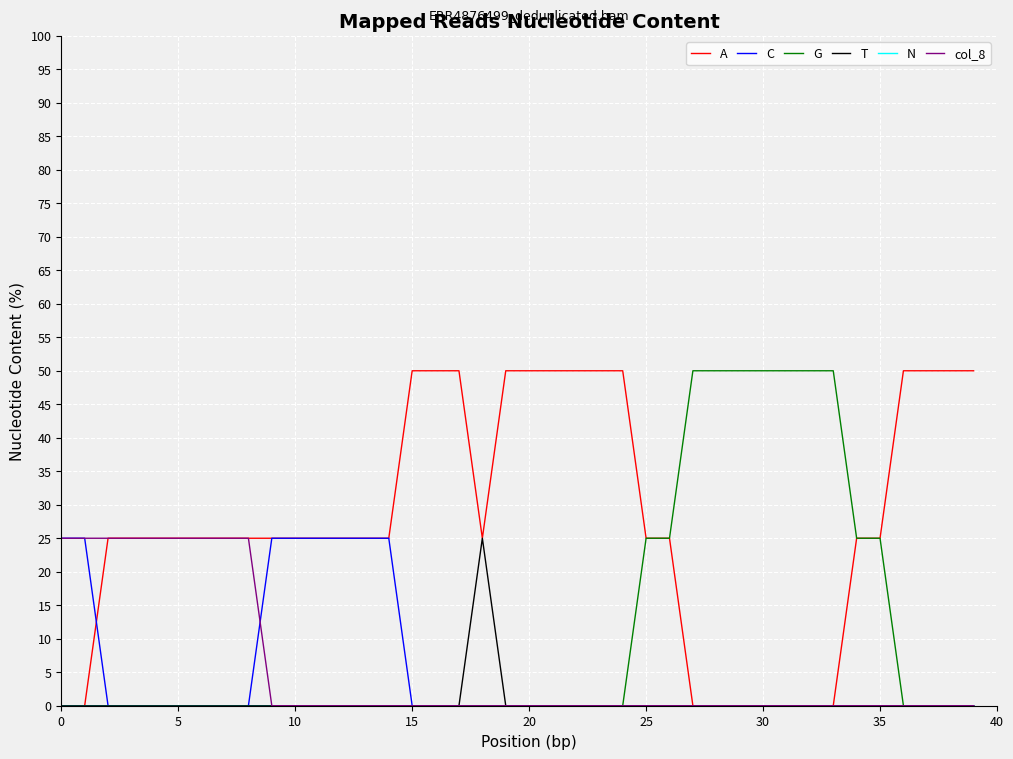

True or false: G has more than 0 points higher than both neighbors.

False